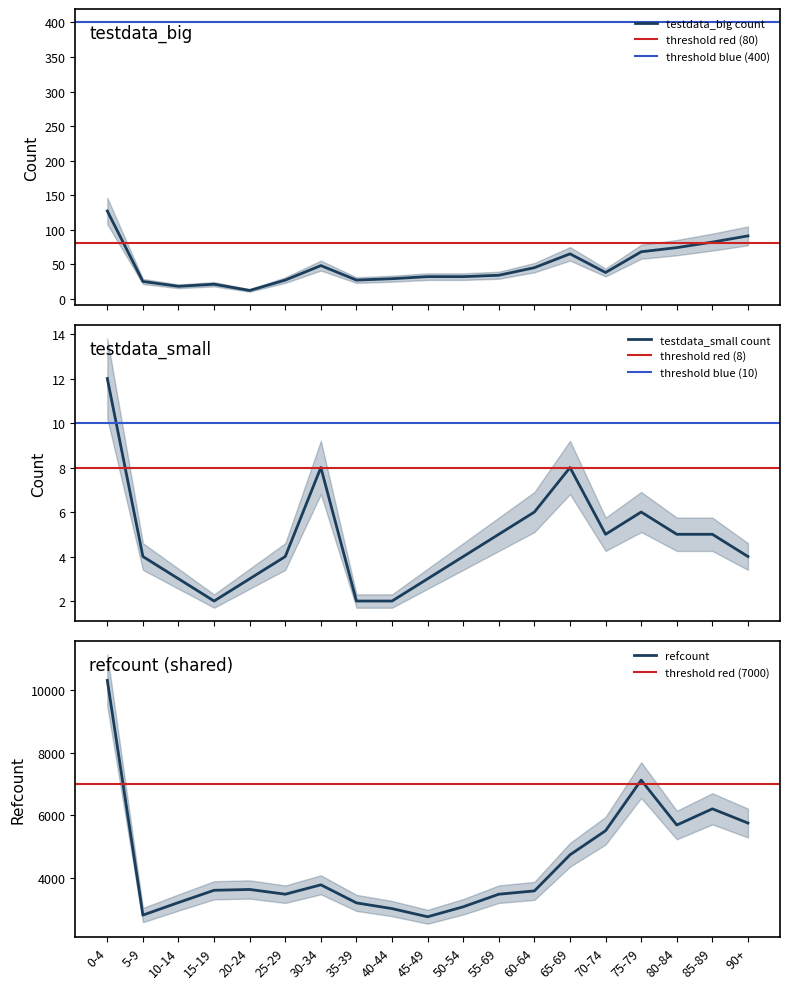

What is the difference between the maximum and minimum values in the testdata_small_count series?

10